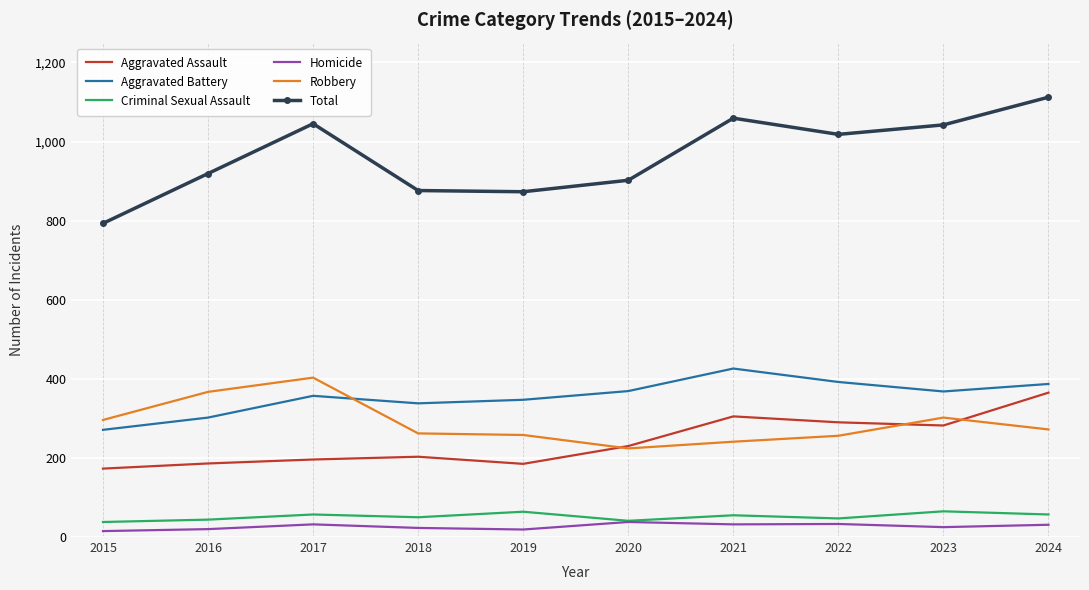

Which series has the widest spread of values?

Total